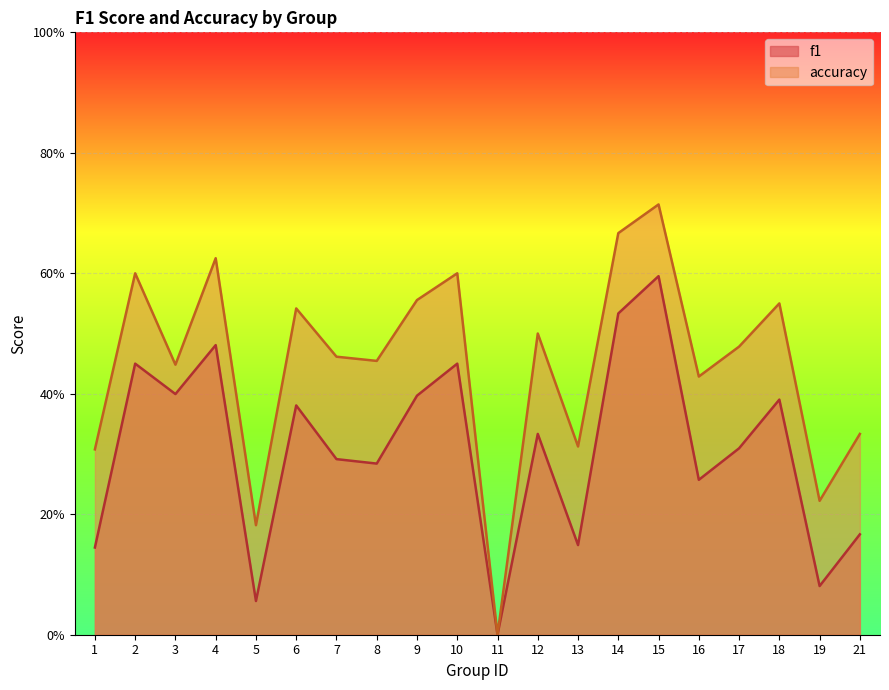

Between 13 and 18, which series saw the biggest shift?

f1